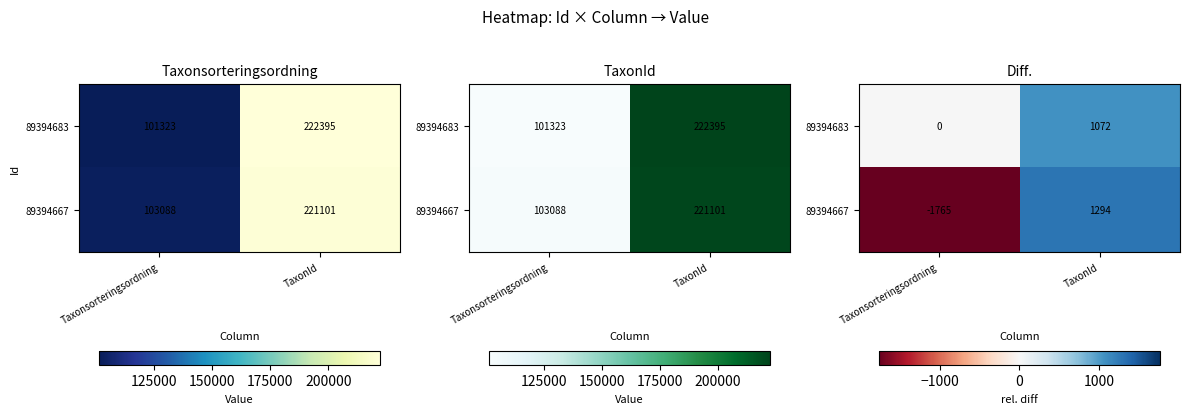

Is it true that 89394683 equals 1519 at TaxonId?

False